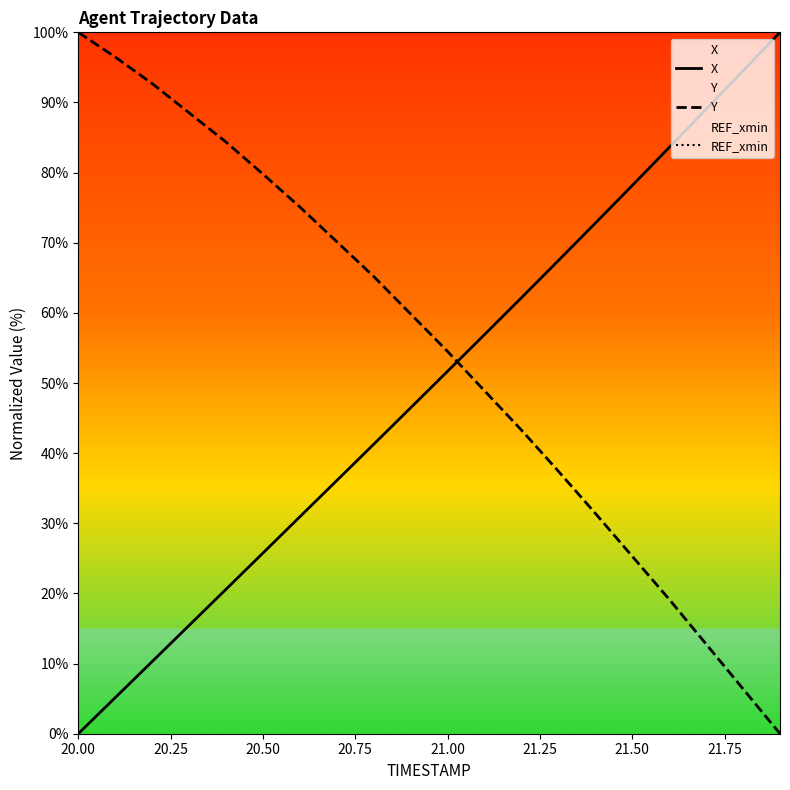

True or false: REF_xmin and X intersect in this chart.

False